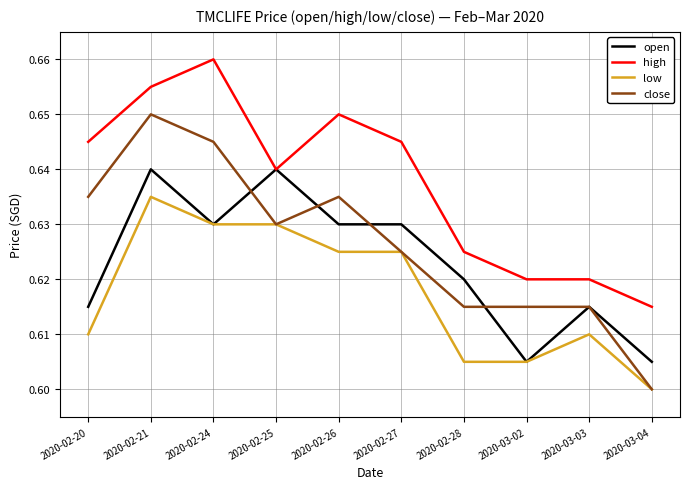

Is it true that close equals 0.6 at 2020-02-28?

True